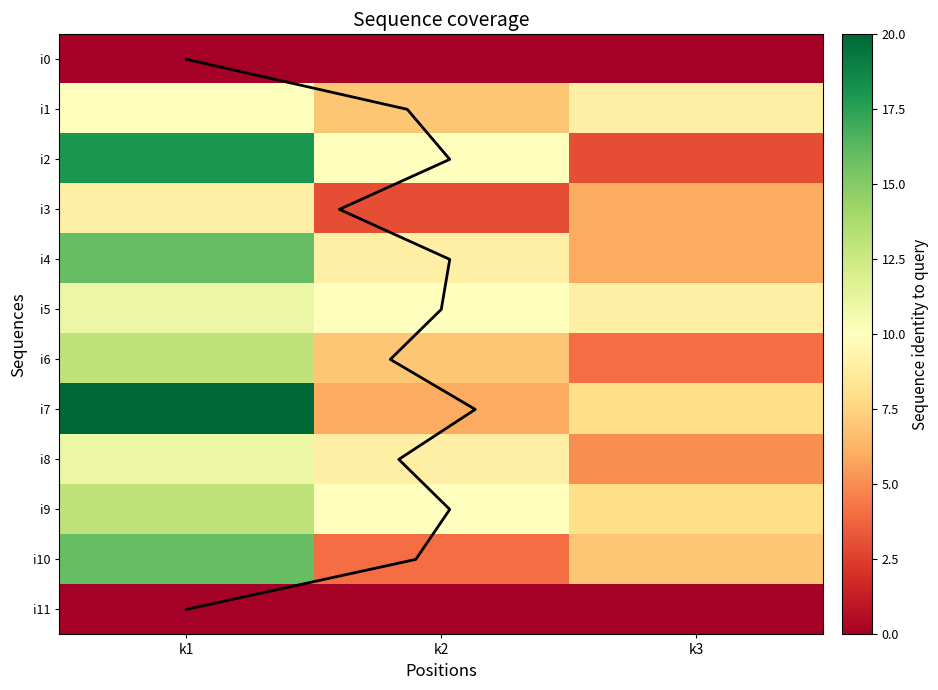

What is the approximate value of i4 at k3, to the nearest 10?

10